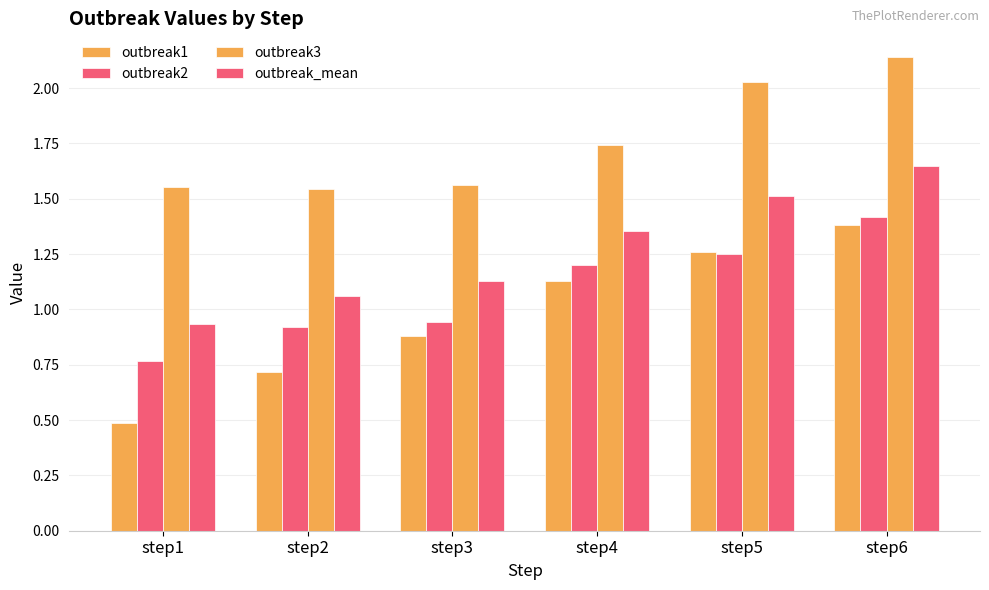

At which category is the sum across all series the highest?

step6